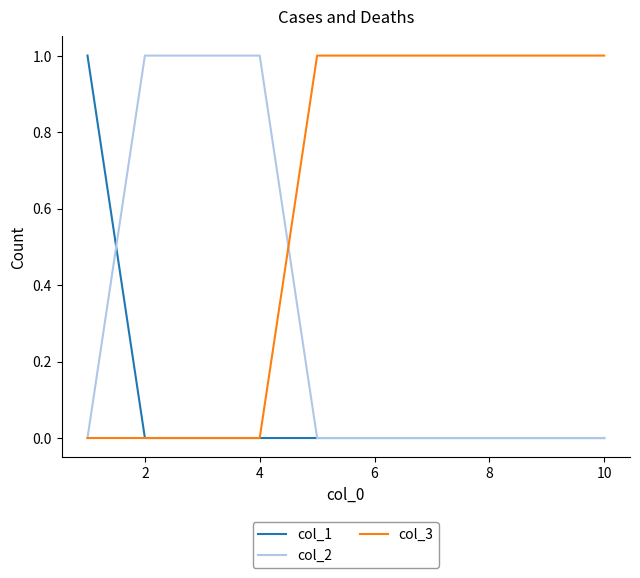

List the series in order of their overall mean, highest first.

col_3, col_2, col_1